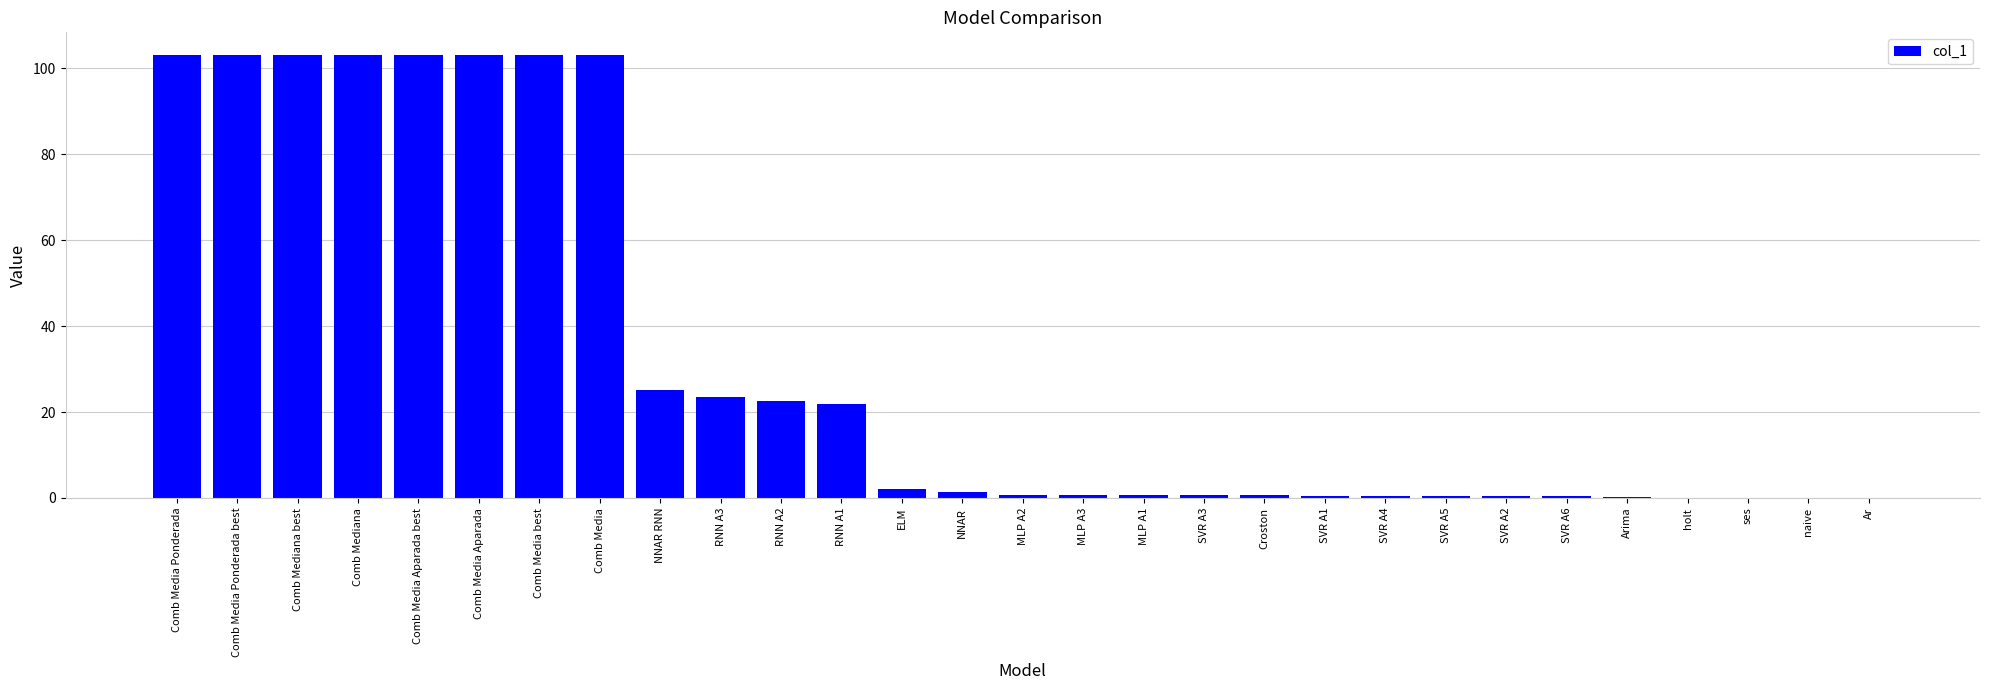

What is the greatest value displayed?

103.2